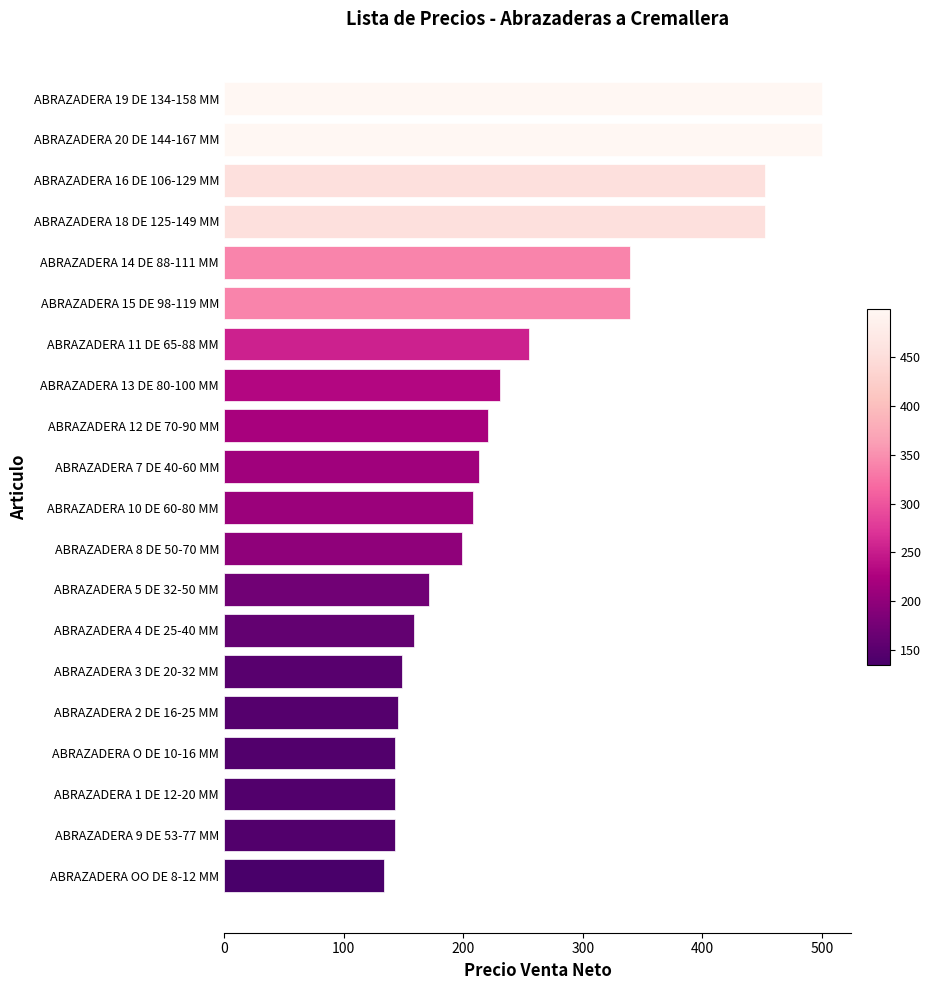

What is the sum of all values?

5099.8